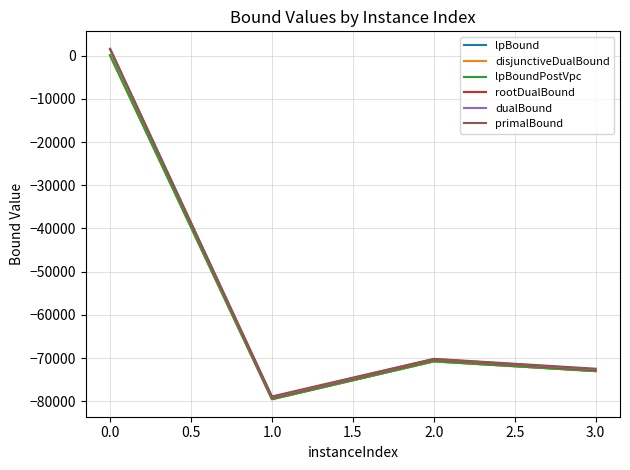

Which series has the widest spread of values?

rootDualBound